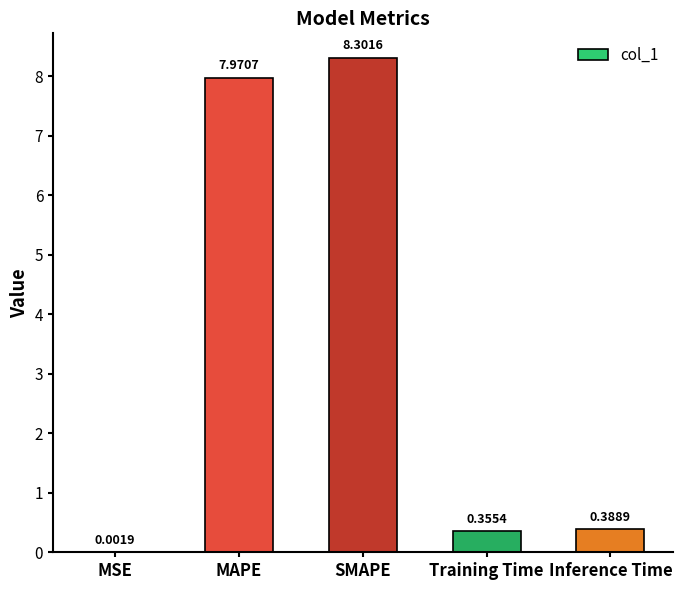

The chart shows a value of 12.1 at SMAPE. True or false?

False